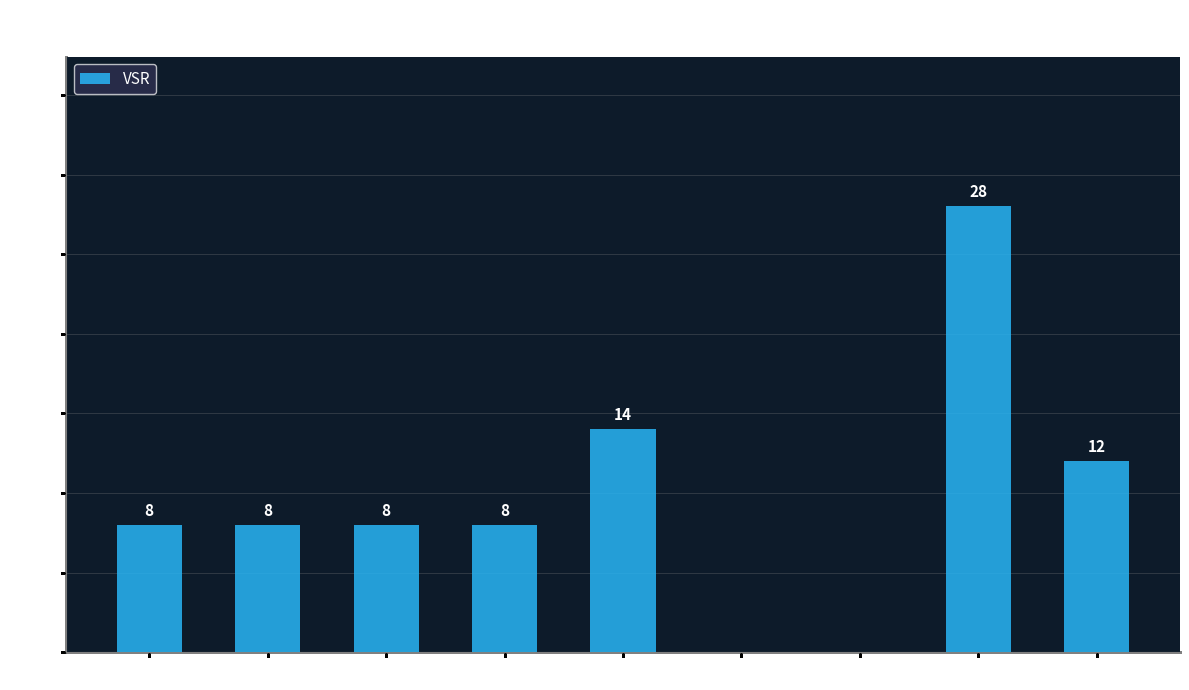

What is the greatest value displayed?

28